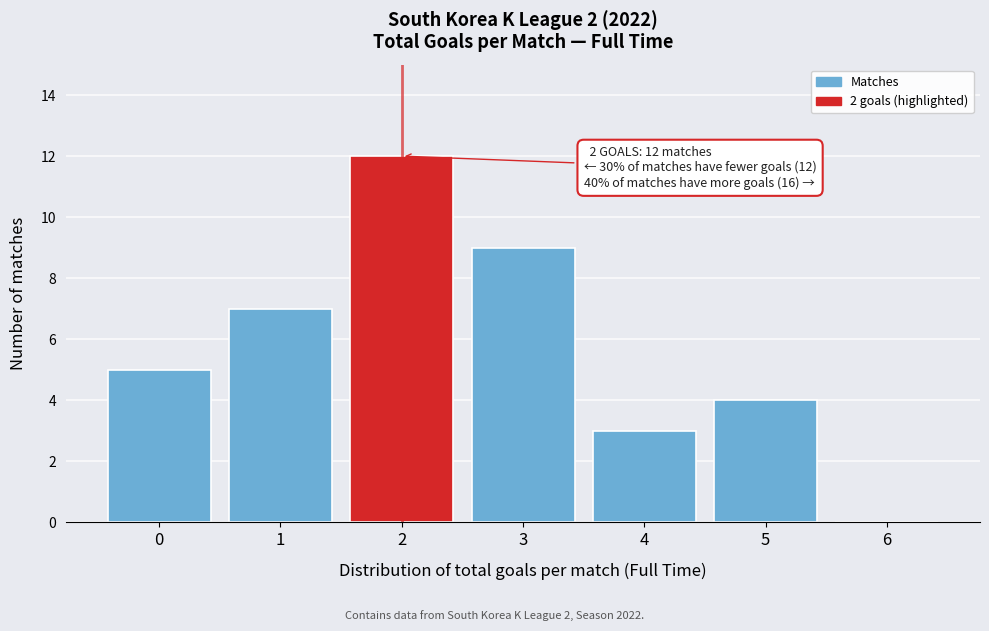

Reading left to right, extract all data points from this chart.

0=5	1=7	2=12	3=9	4=3	5=4	6=0